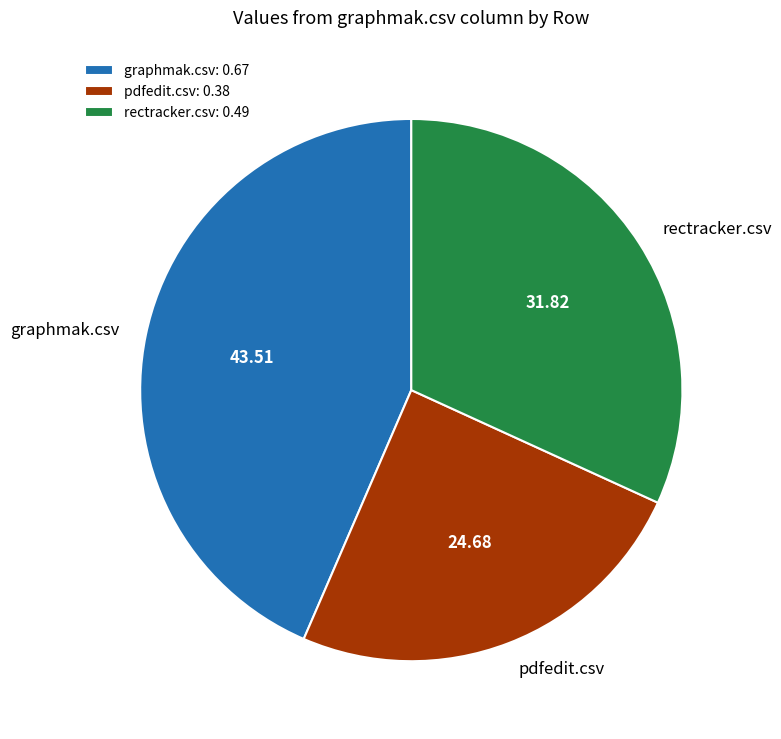

Is there a majority slice in this chart?

No